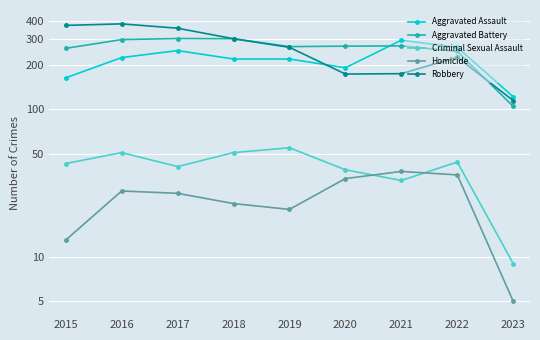

Does the chart display data point markers on the line(s)?

Yes